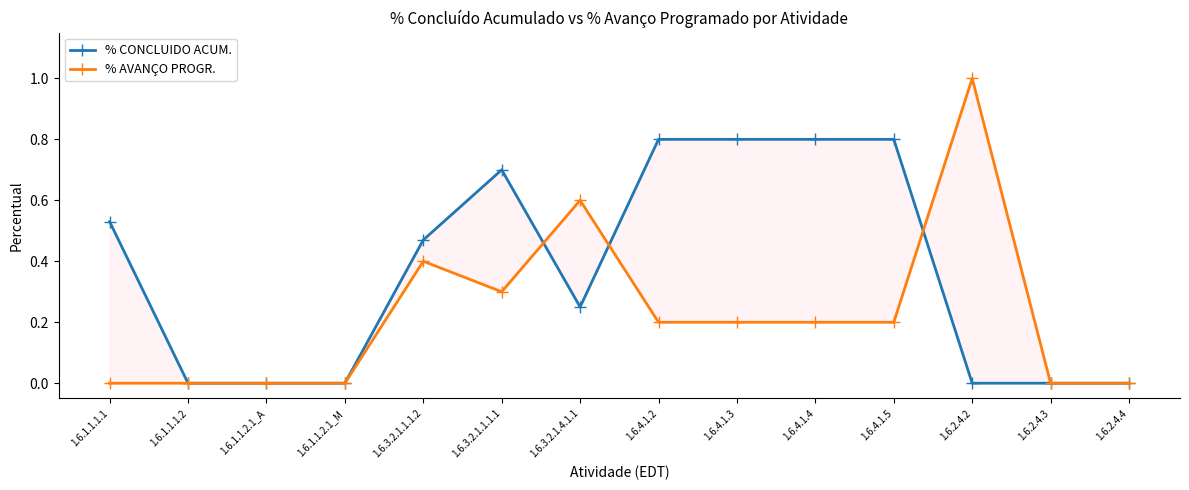

Rank the categories by % CONCLUIDO ACUM. value from lowest to highest.

1.6.1.1.1.2, 1.6.1.1.2.1_A, 1.6.1.1.2.1_M, 1.6.2.4.2, 1.6.2.4.3, 1.6.2.4.4, 1.6.3.2.1.4.1.1, 1.6.3.2.1.1.1.2, 1.6.1.1.1.1, 1.6.3.2.1.1.1.1, 1.6.4.1.2, 1.6.4.1.3, 1.6.4.1.4, 1.6.4.1.5